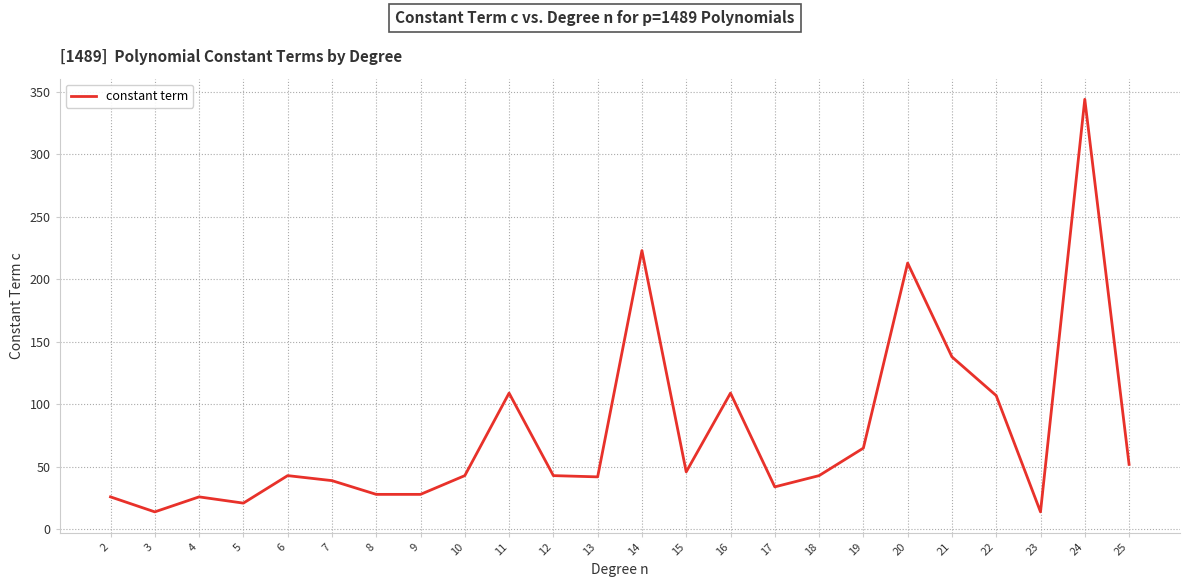

How many categories are shown in the chart?

24